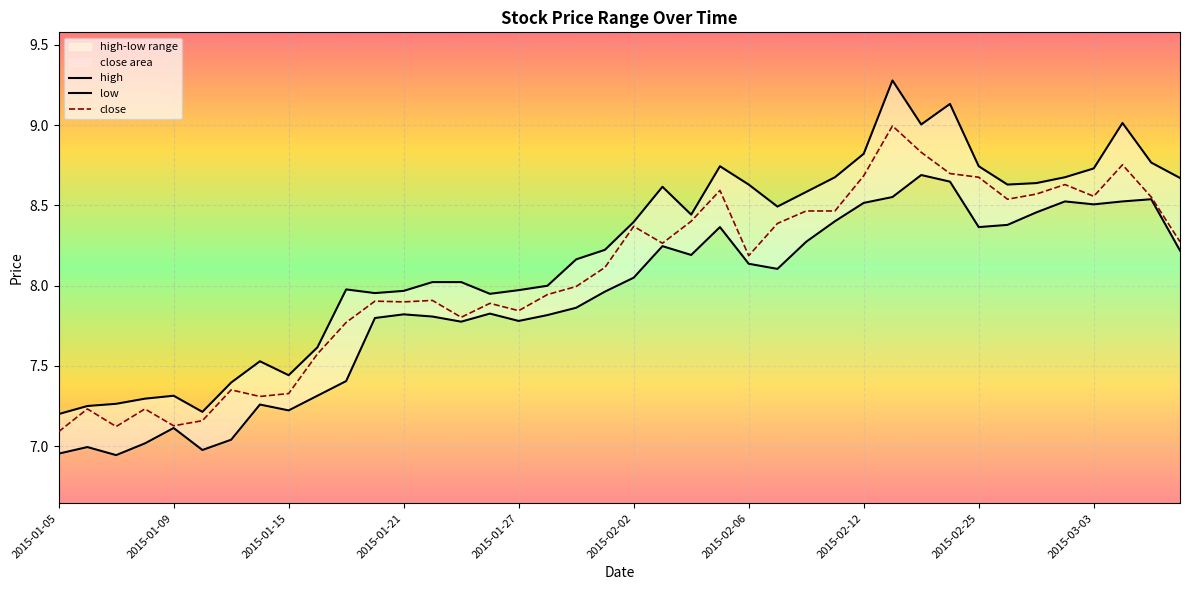

The value of close at 2015-02-06 is 2.3. True or false?

False